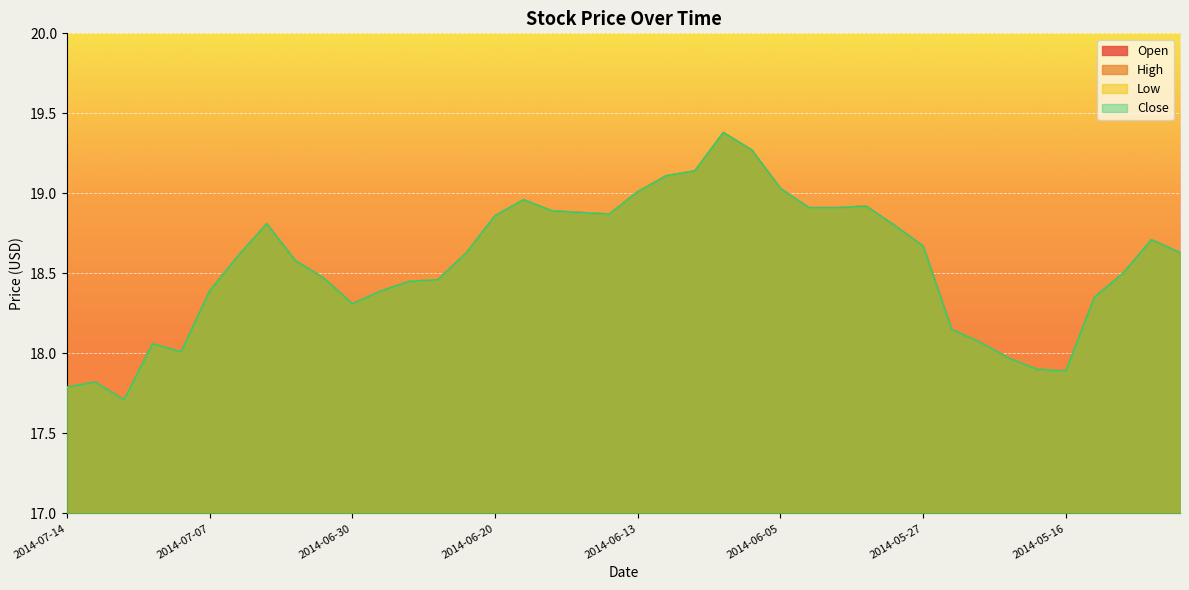

Between 2014-05-21 and 2014-06-11, which is larger?

2014-06-11